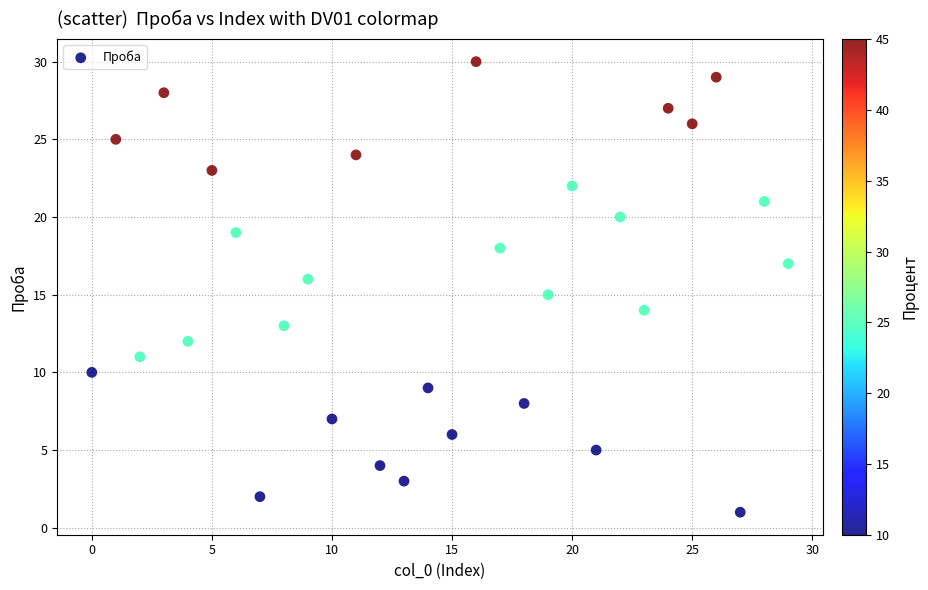

What is the range of Y values (max minus min)?

29